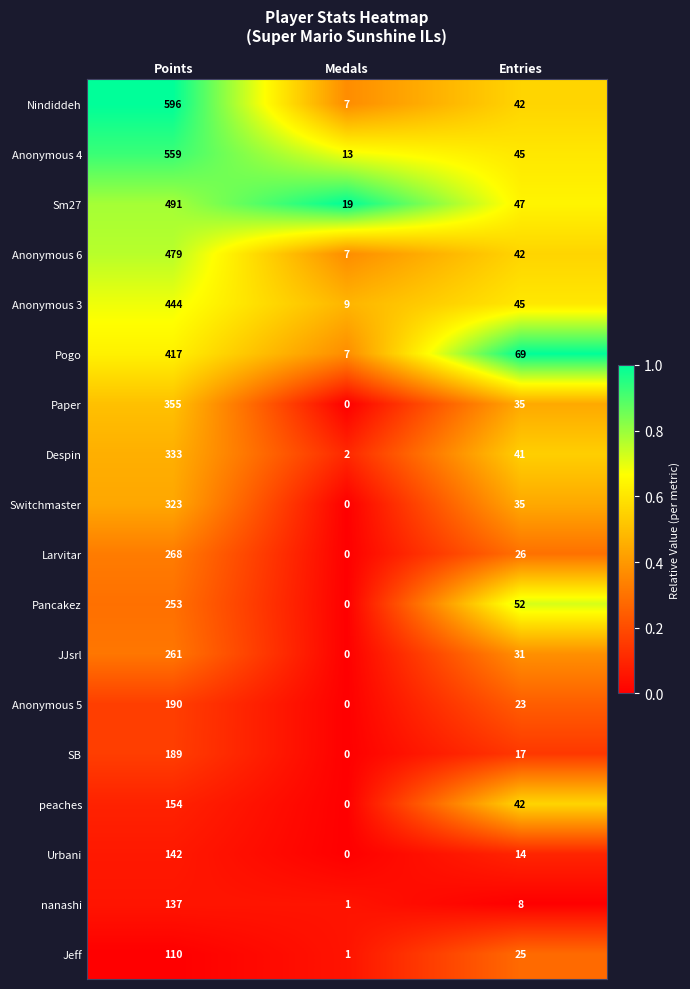

Which series changed the most between Points and Medals?

Nindiddeh